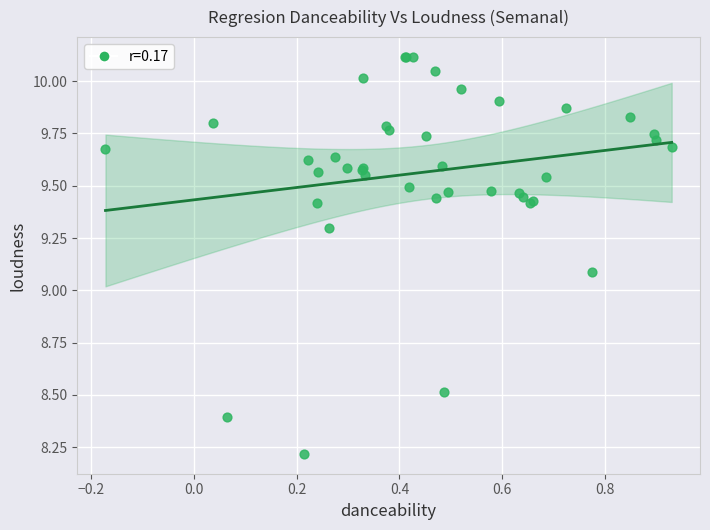

What Y value in the scatter plot is closest to 9?

9.1